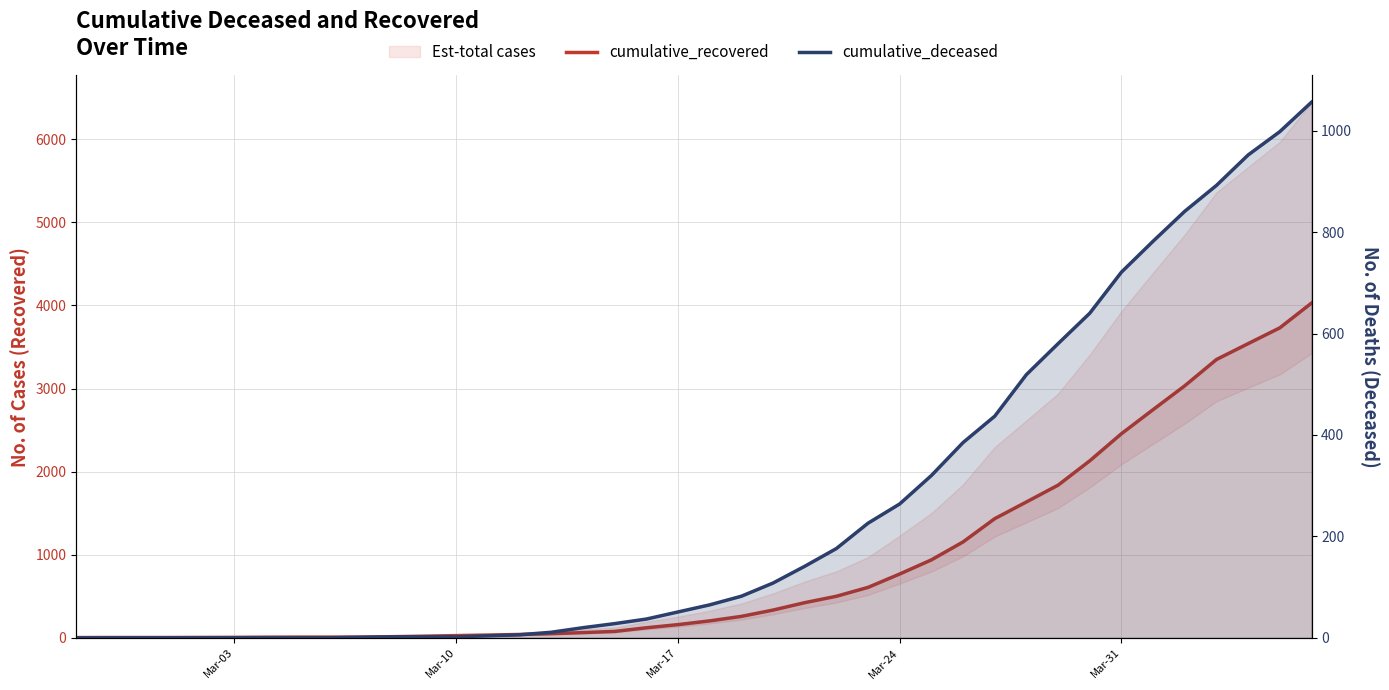

Is this an area chart (filled region under the line)?

No